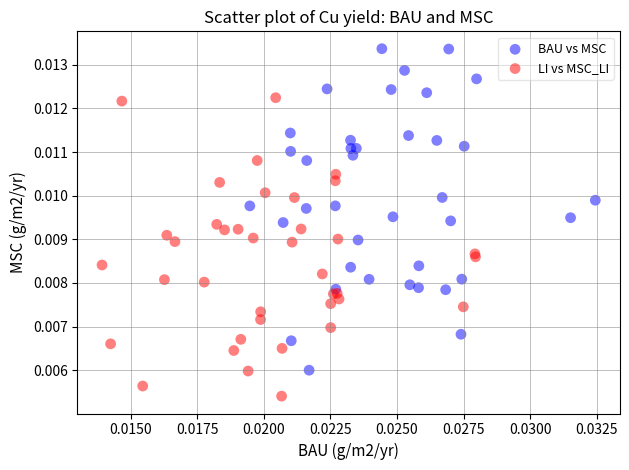

Which series has the widest spread of Y values?

BAU vs MSC